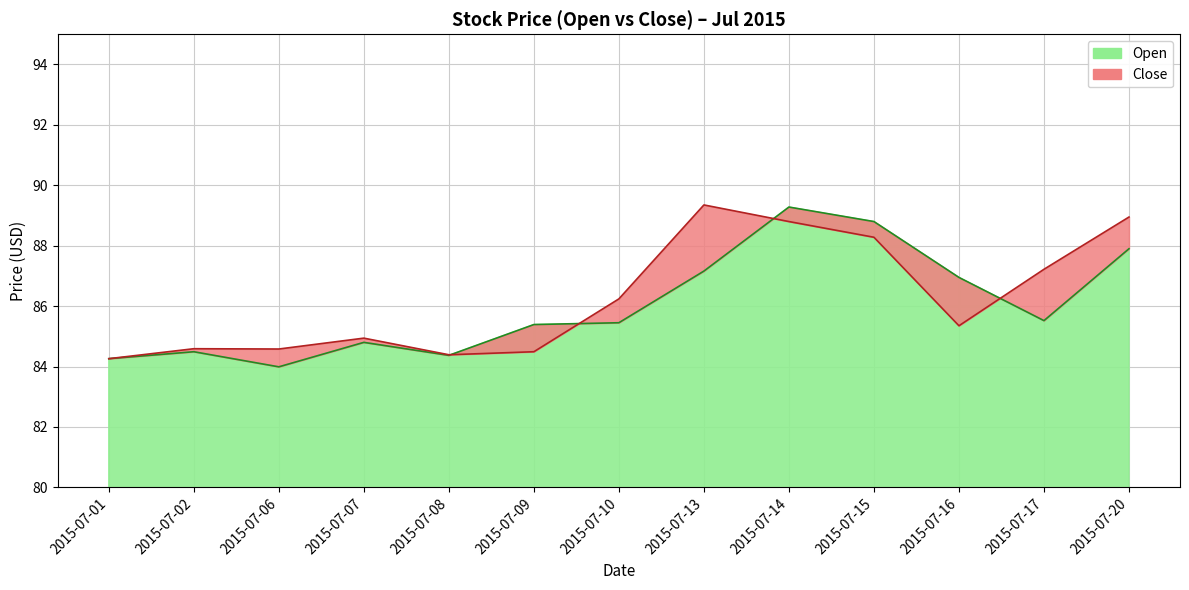

What is the sum of all Close values?

1121.4